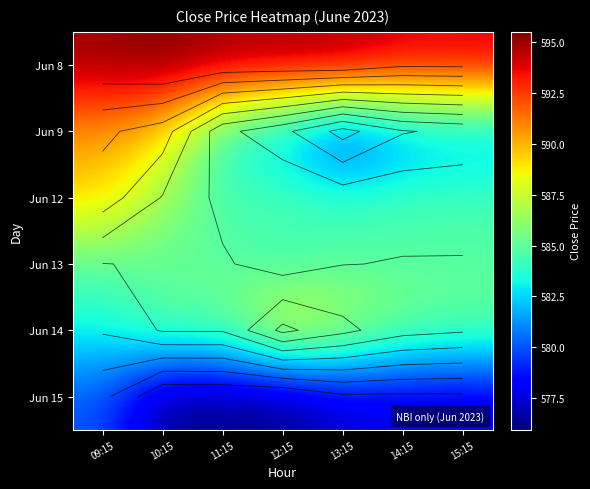

How many distinct data groups are displayed?

6